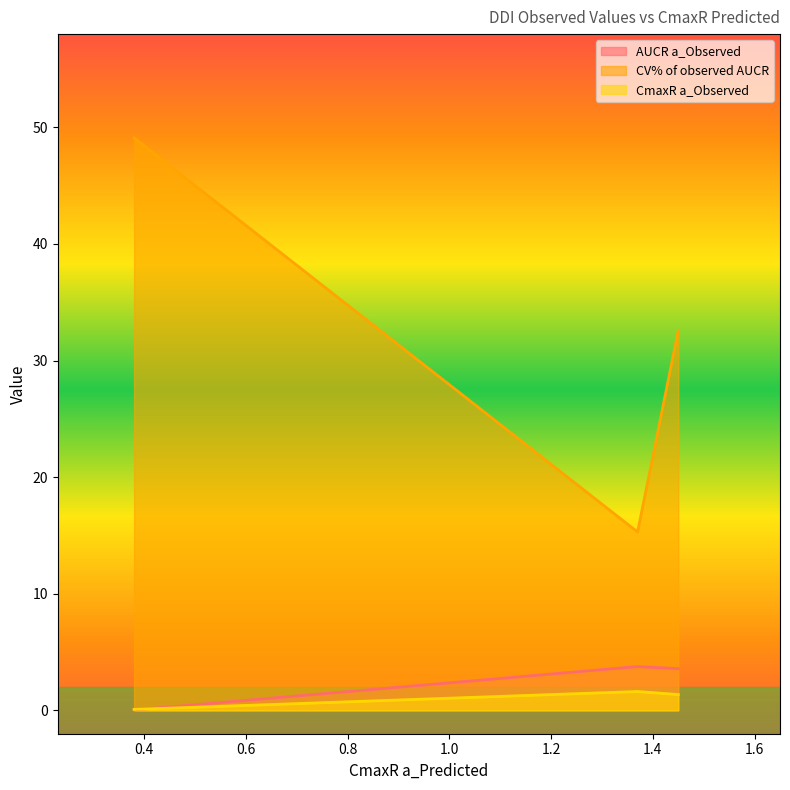

Which series has the largest range (max minus min)?

CV% of observed AUCR